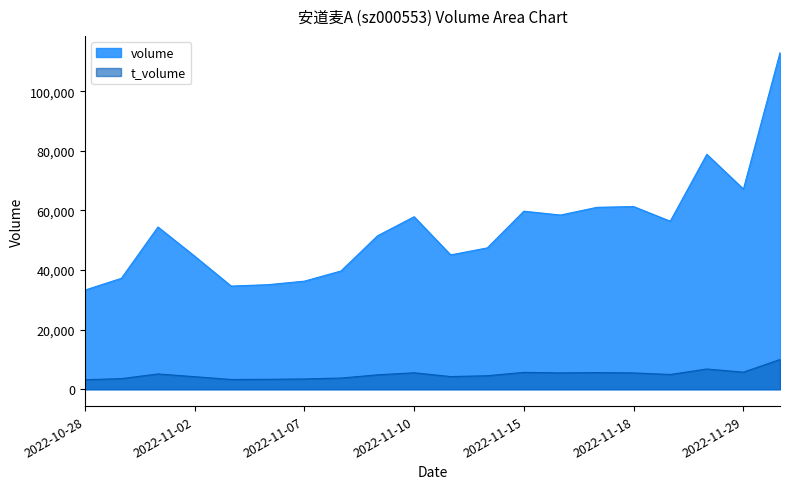

True or false: t_volume has a value of 1023 at 2022-11-11.

False